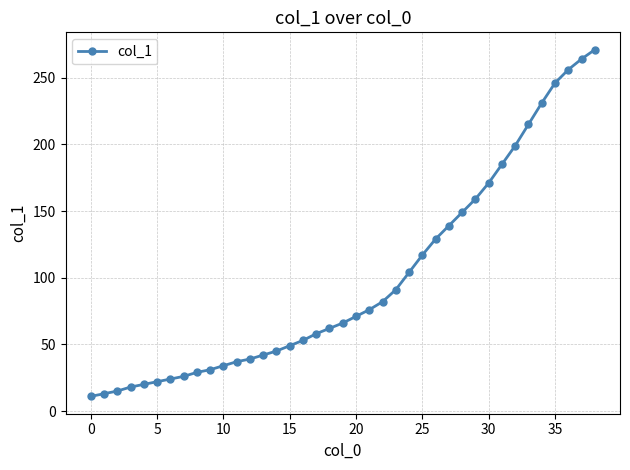

How many data points are less than 66?

19